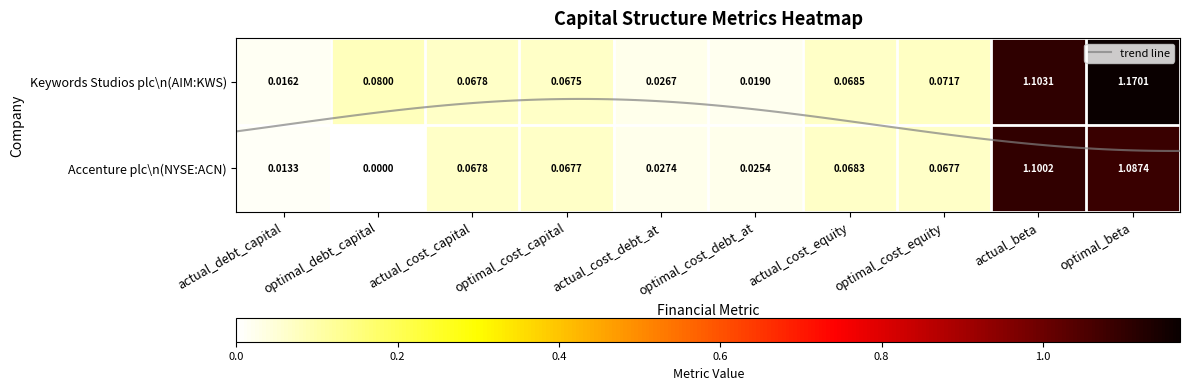

What is the average value of the Keywords Studios plc (AIM:KWS) series?

0.3